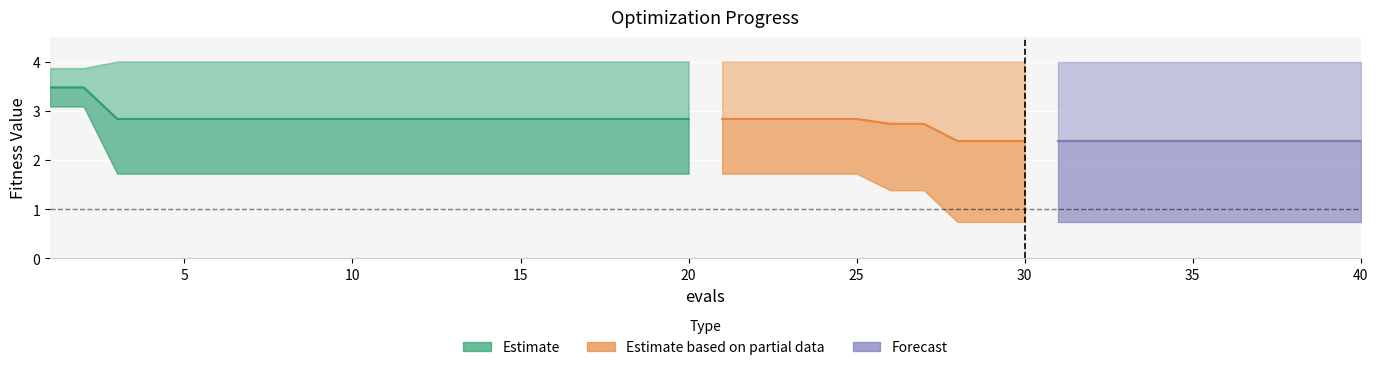

Where is worst nearest to the value 3?

1